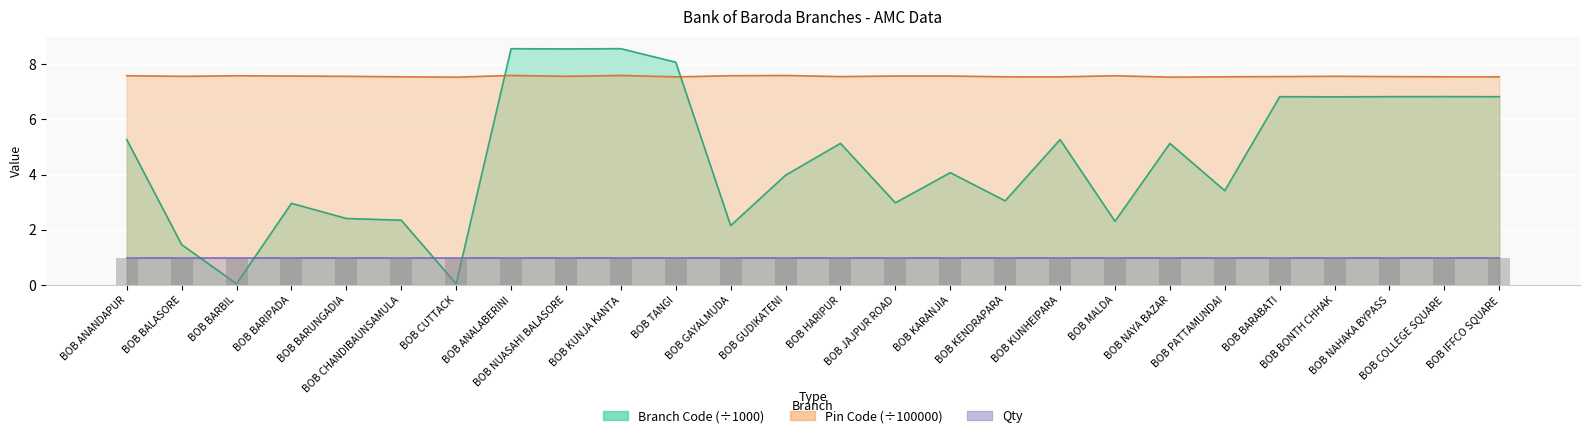

What is the sum of all Branch Code/ Id* values?

119.9